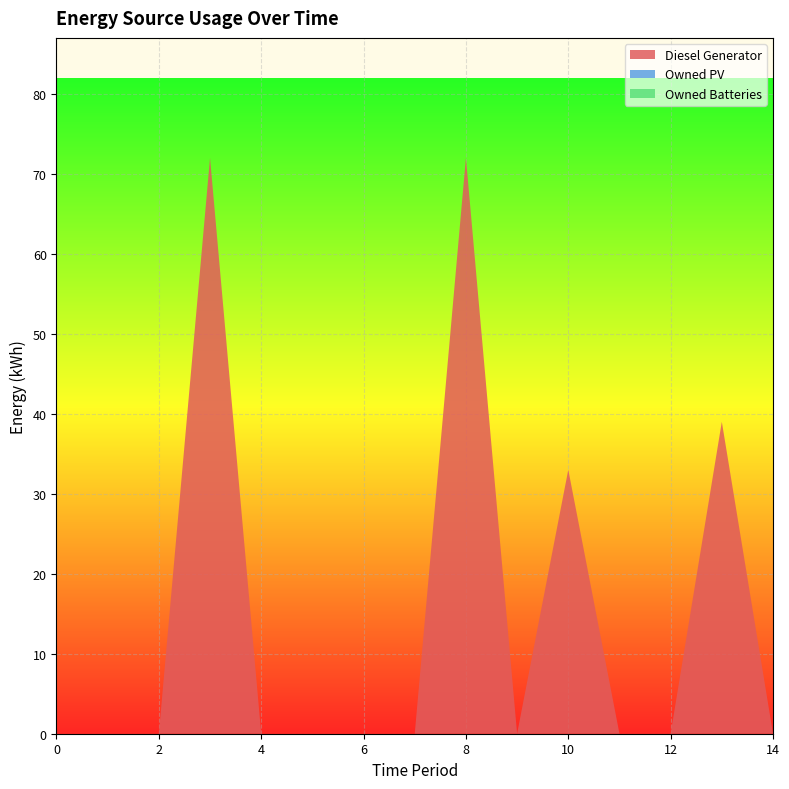

Reading right to left, what are all the values shown in this chart?

Diesel Generator: 0	39	0	0	33	0	72	0	0	0	0	72	0	0	0
Owned PV: 0	0	0	0	0	0	0	0	0	0	0	0	0	0	0
Owned Batteries: 0	0	0	0	0	0	0	0	0	0	0	0	0	0	0